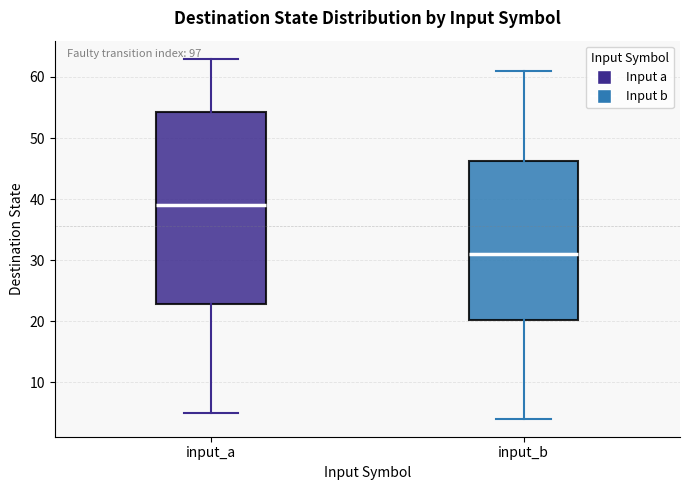

Reading left to right, transcribe this box plot: for each box, give where its median line is, the range the box spans, and where its two whiskers end, as read against the y-axis. The values are not printed on the chart, so give them approximately, as read against the axis.

input_a: median 39, box 23 to 54, whiskers 5 to 63
input_b: median 31, box 20 to 46, whiskers 4 to 61